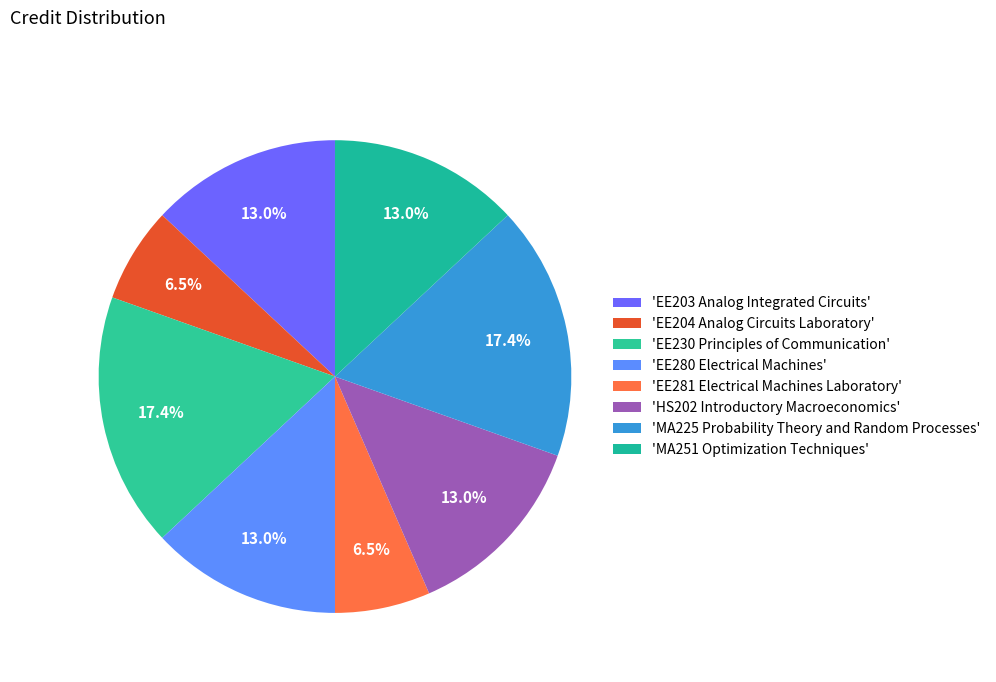

Which category has the smallest portion of the pie?

EE204 Analog Circuits Laboratory